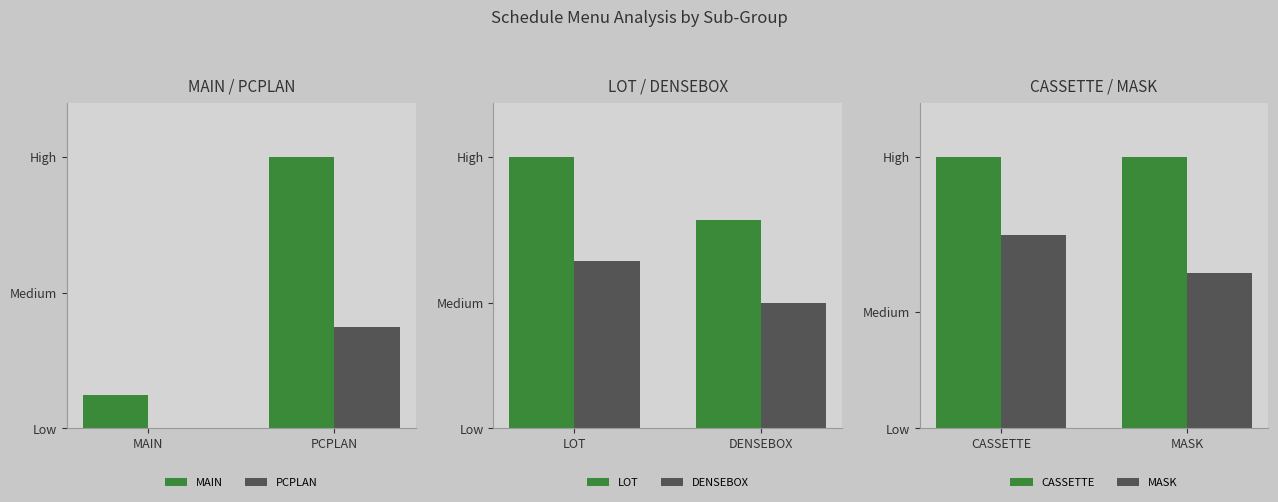

What is the spread (max minus min) of values at PCPLAN?

7